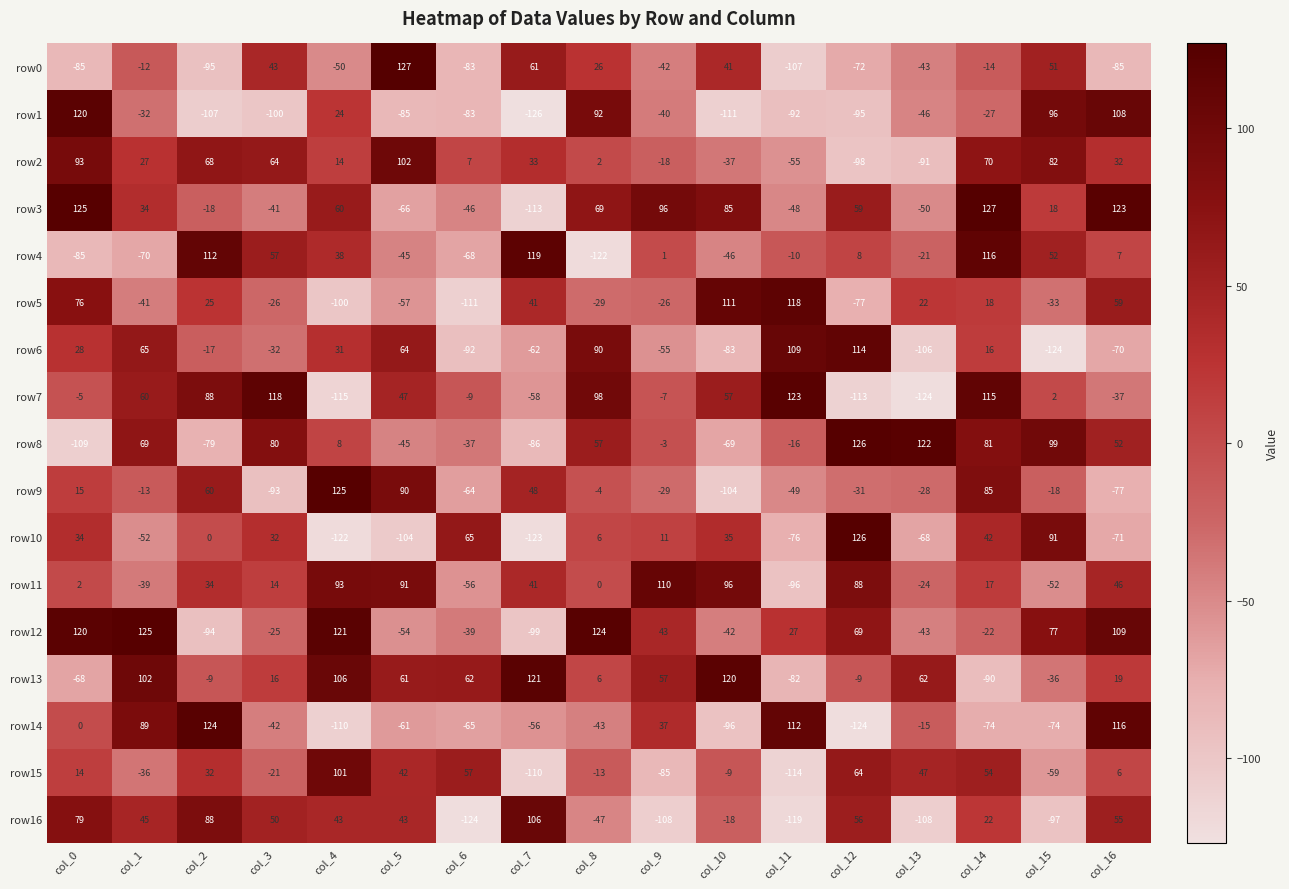

Rank the categories by row15 value from lowest to highest.

col_11, col_7, col_9, col_15, col_1, col_3, col_8, col_10, col_16, col_0, col_2, col_5, col_13, col_14, col_6, col_12, col_4